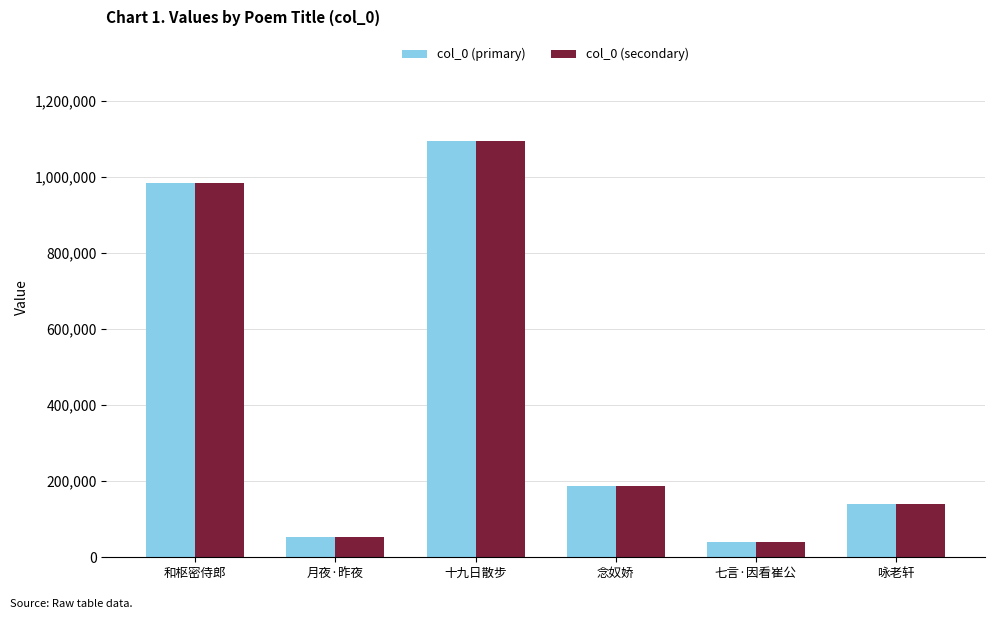

What are all the series names shown in the legend?

col_0 (primary), col_0 (secondary)